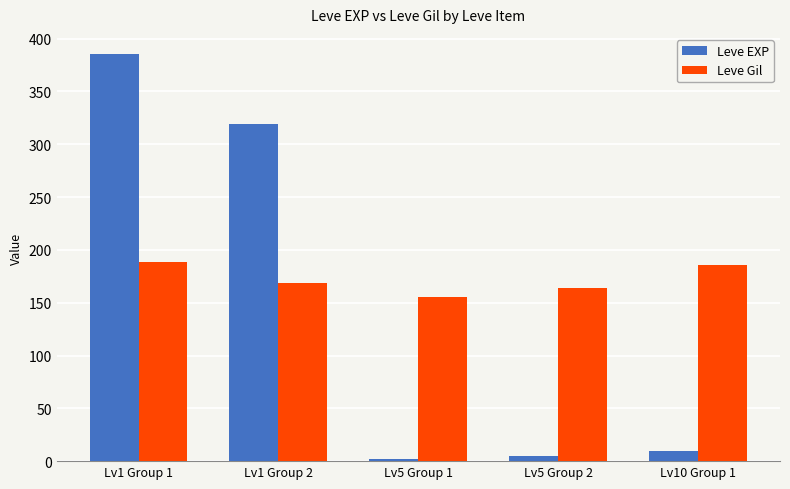

Between Lv1 Group 1 and Lv10 Group 1, which series saw the biggest shift?

Leve EXP